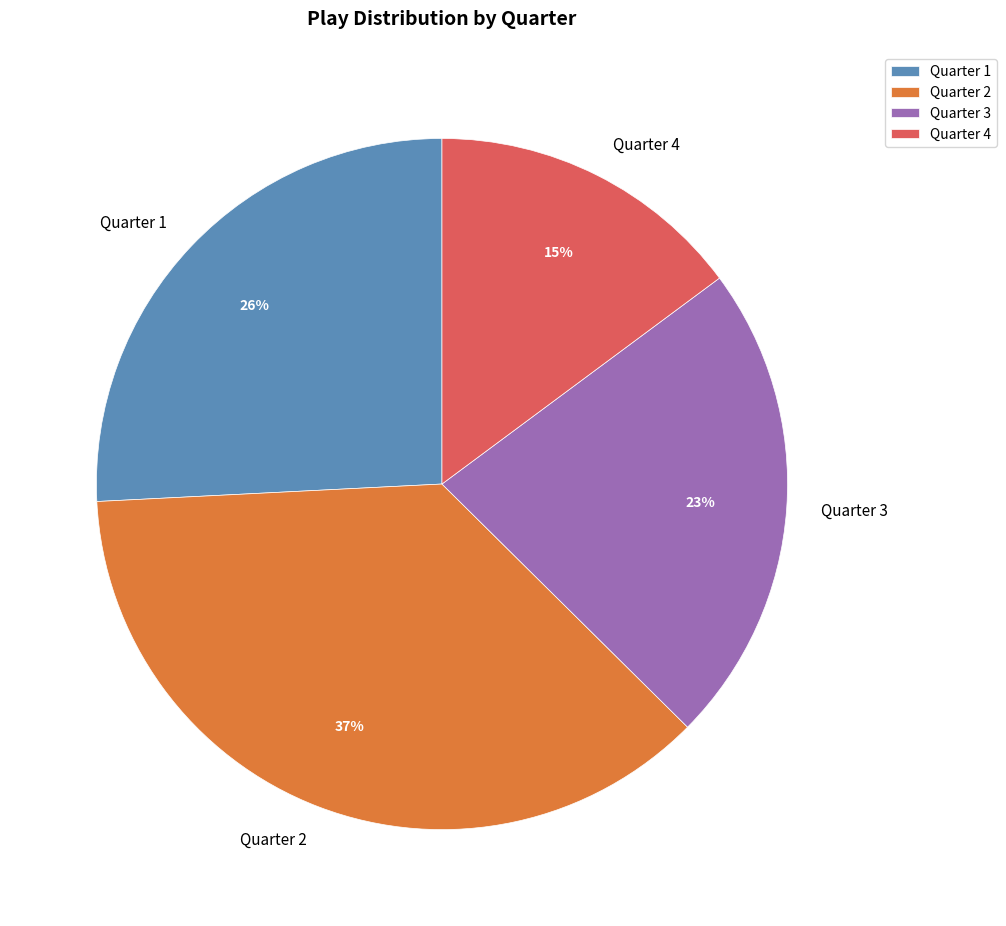

Do Quarter 2 and Quarter 4 together represent more than half of the pie?

Yes